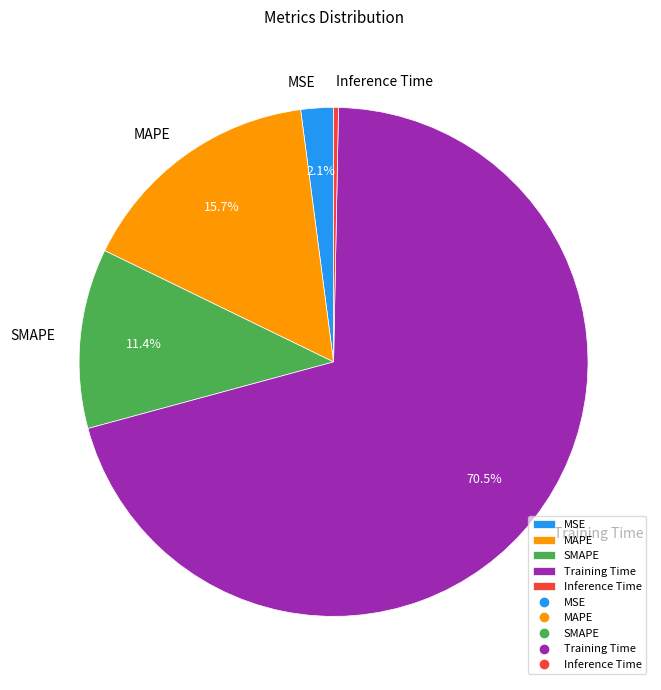

How many segments does this pie chart have?

5